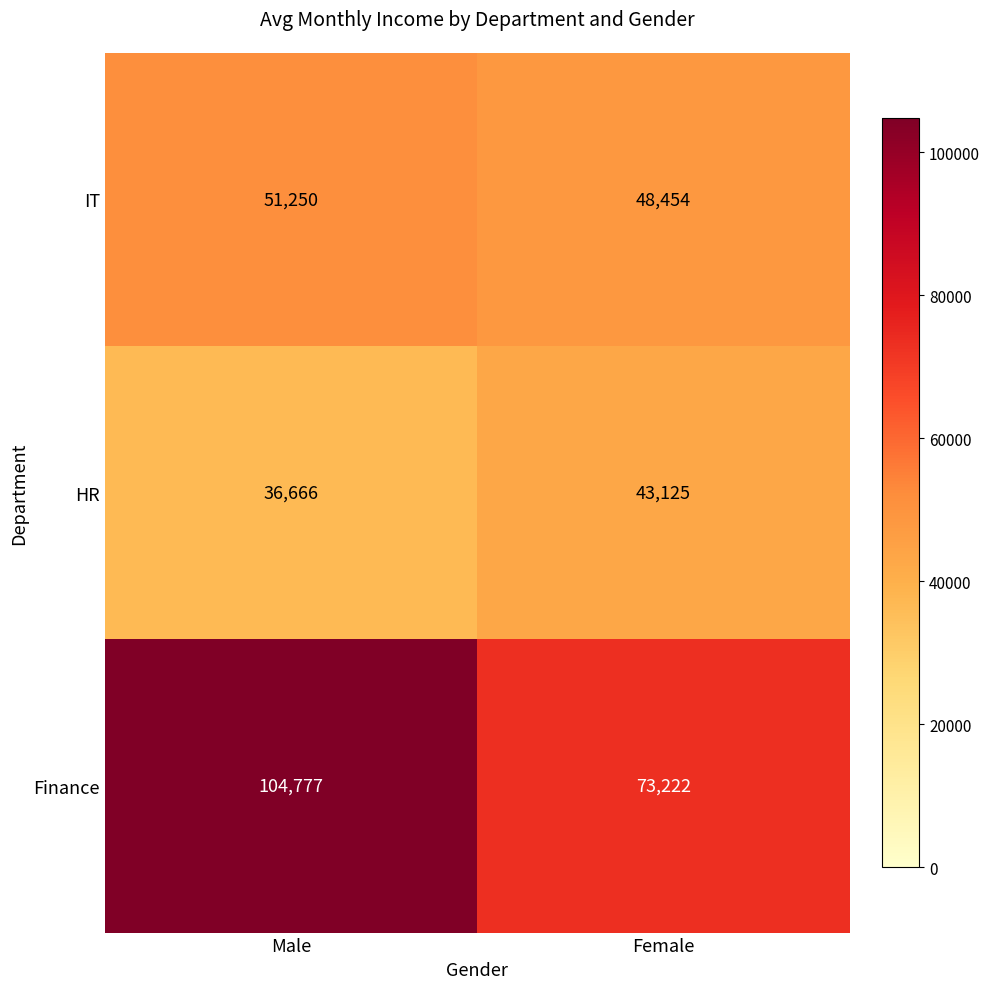

Reading left to right, what are all the values shown in this chart?

IT: 51250	48454
HR: 36666	43125
Finance: 104777	73222